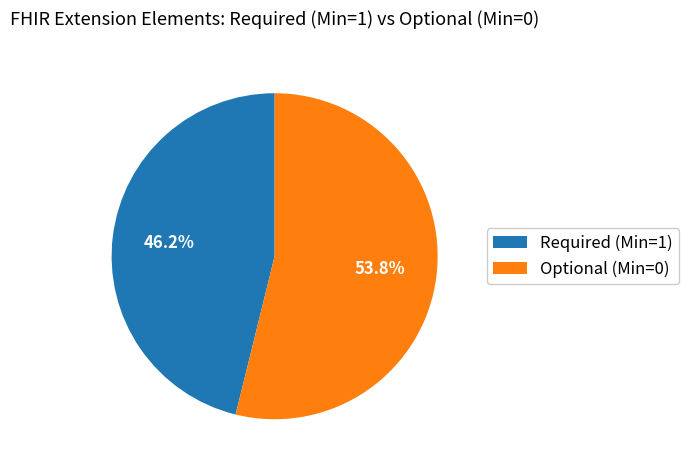

Which category has the biggest portion of the pie?

Optional (Min=0)